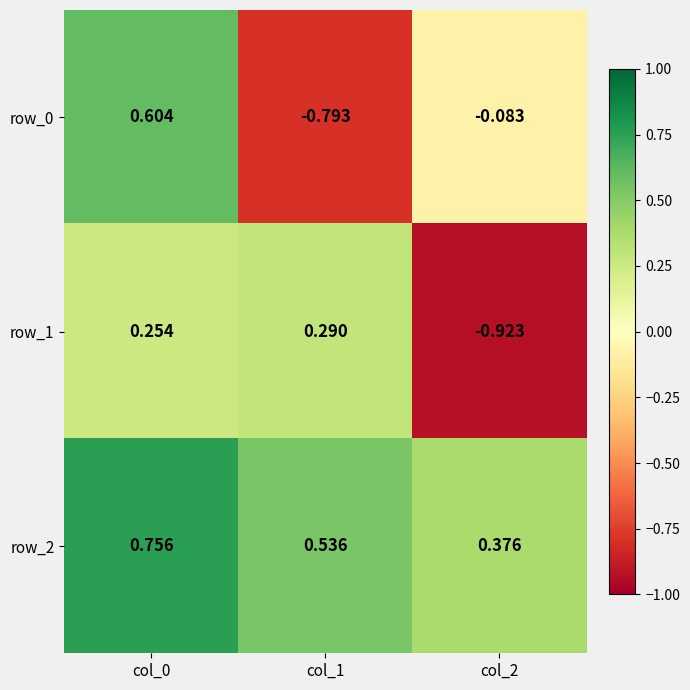

Is it true that row_1 equals 0.4 at col_1?

False